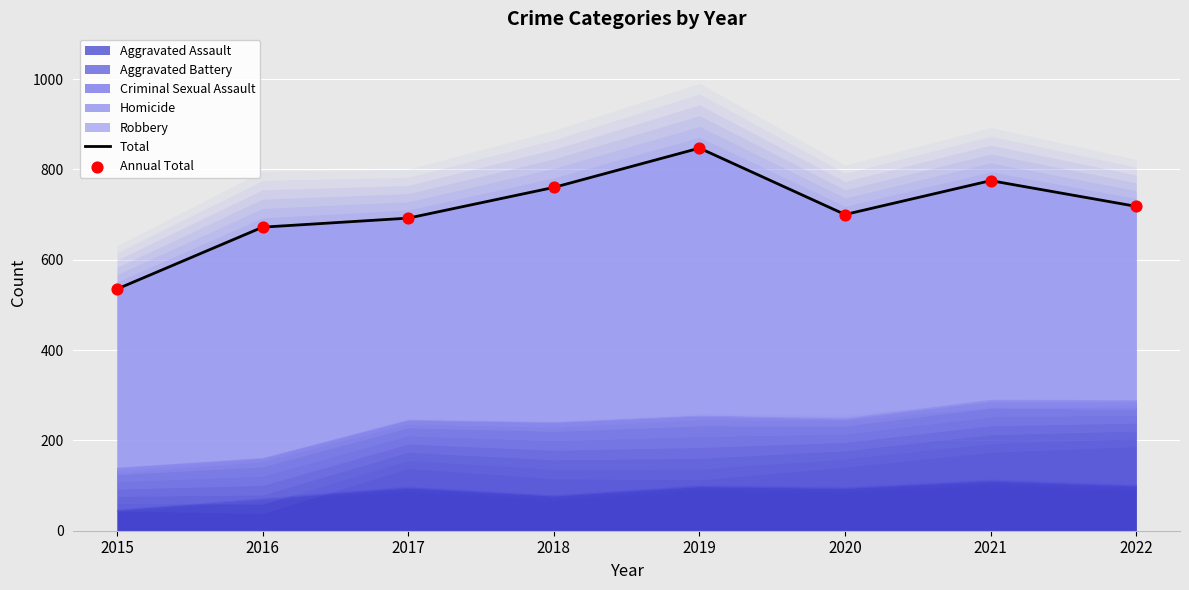

Which series has the largest total across all categories?

Total